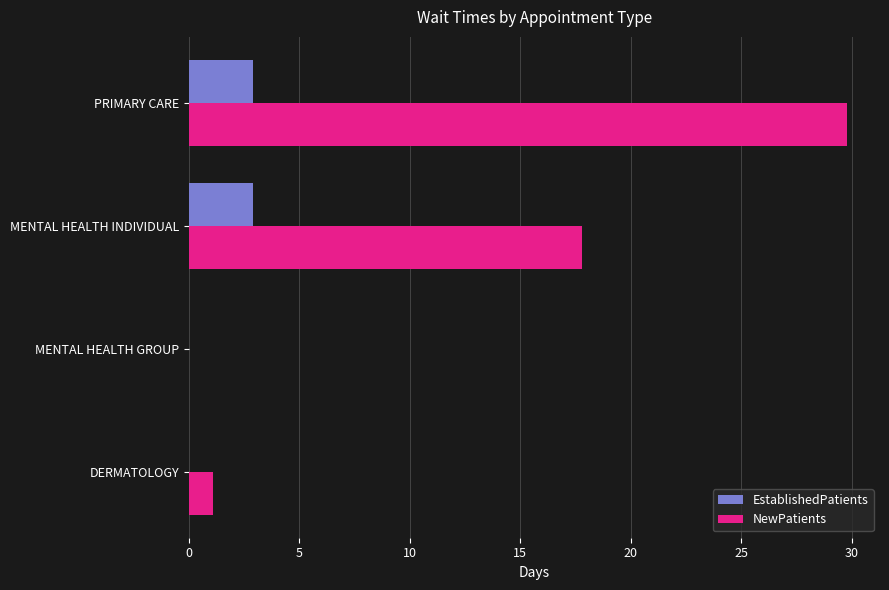

What is the sum of all NewPatients values?

48.7